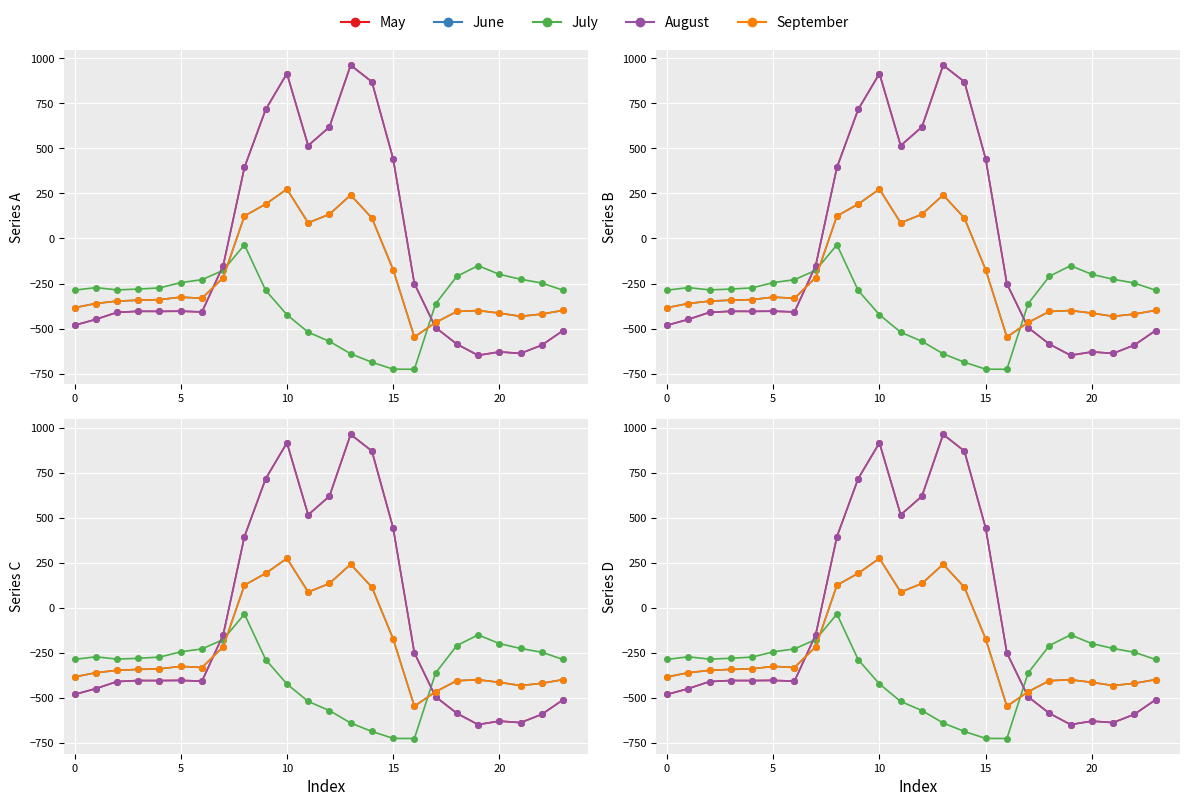

List the series in order of their peak value, highest first.

May, August, June, September, July